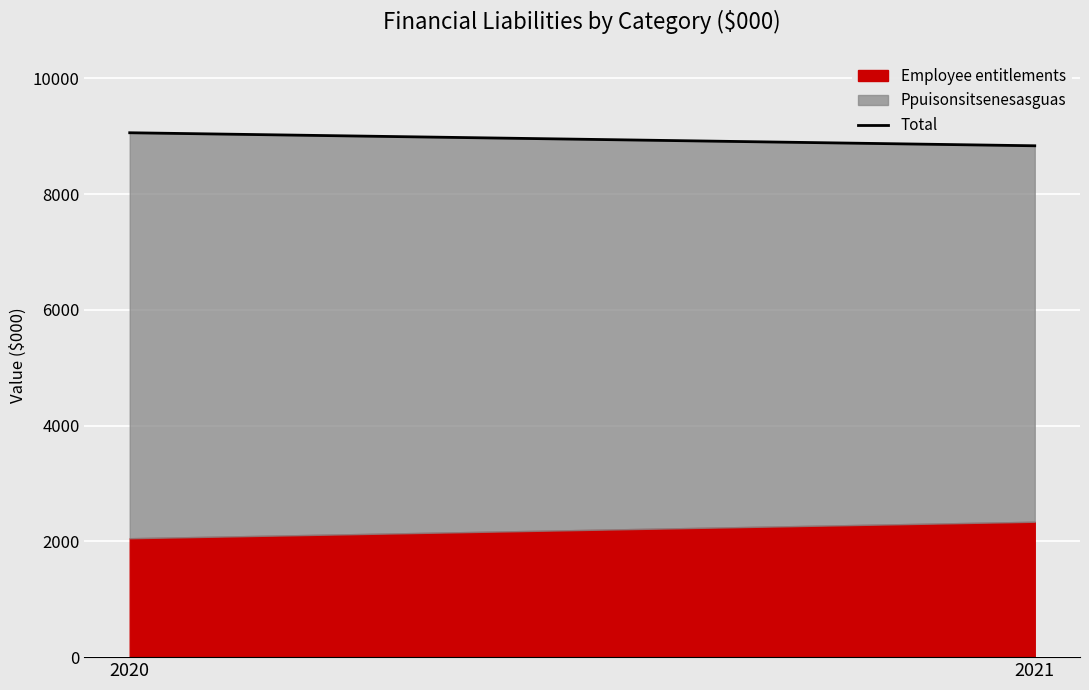

What is the lowest value of the Employee entitlements series?

2054